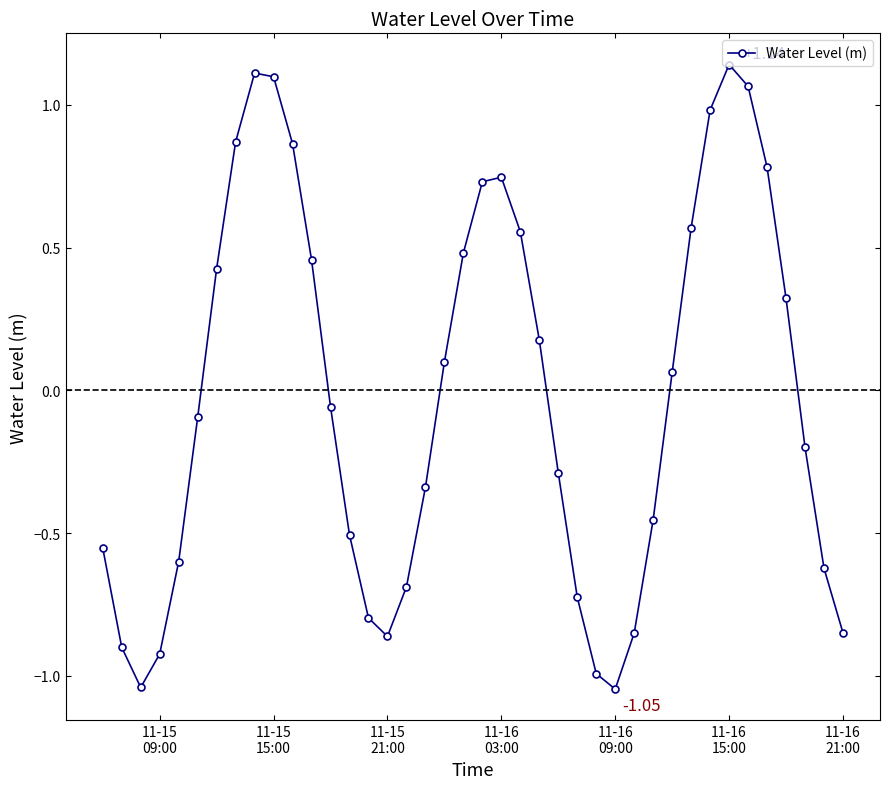

What is the difference between the maximum and minimum values?

2.2